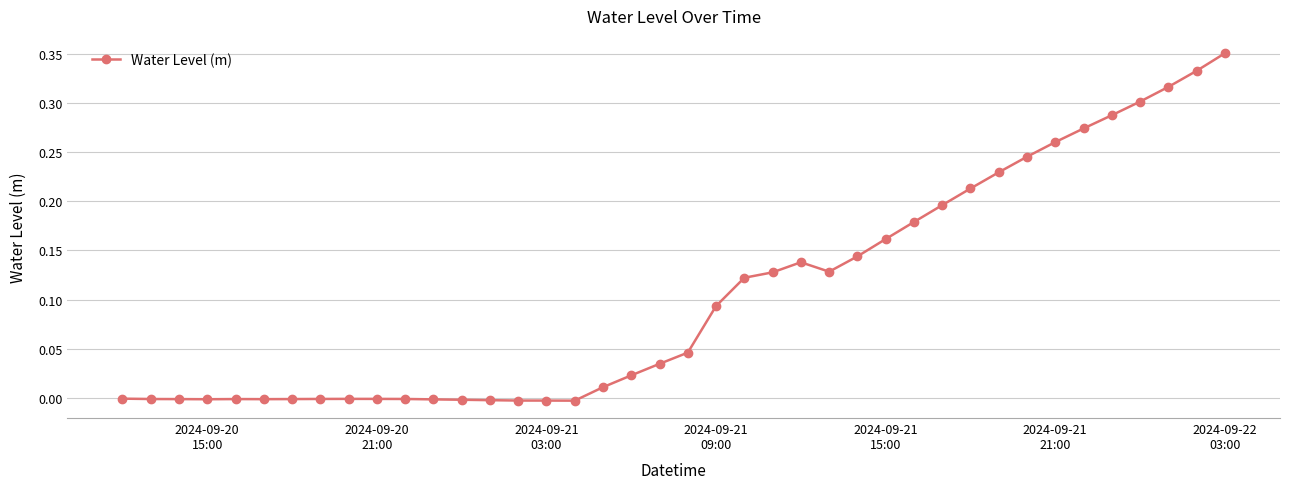

True or false: there are more than 1 points higher than both neighbors.

True